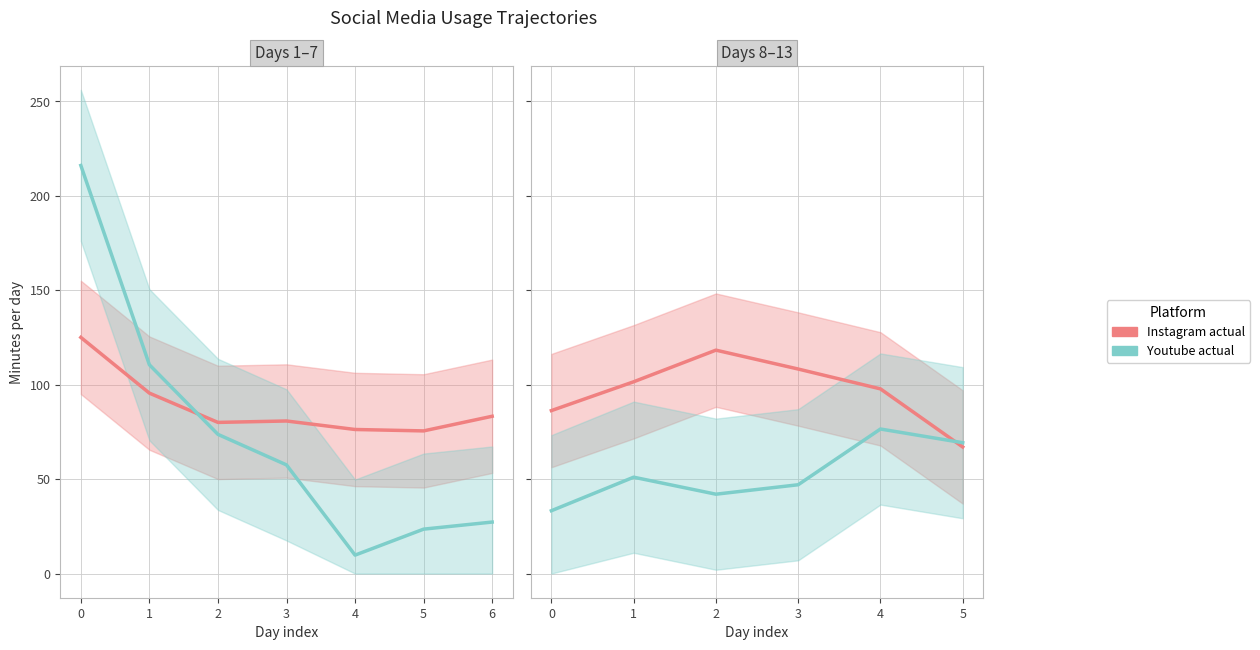

Is this an area chart (filled region under the line)?

No